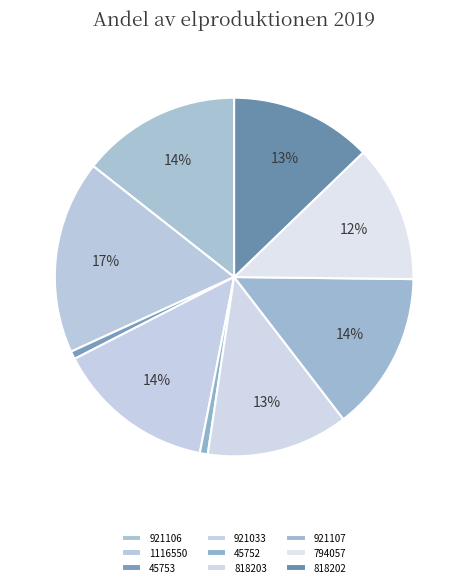

Is it true that 818202 is 1% of the pie?

False